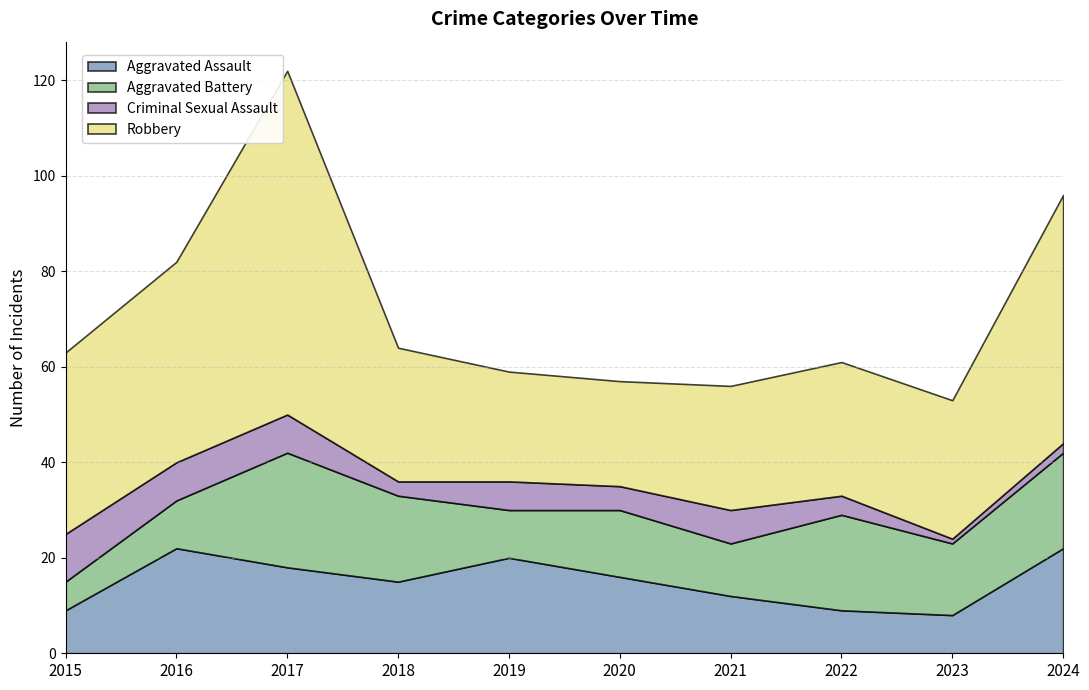

Where does the Aggravated Assault series first go above 16?

2016